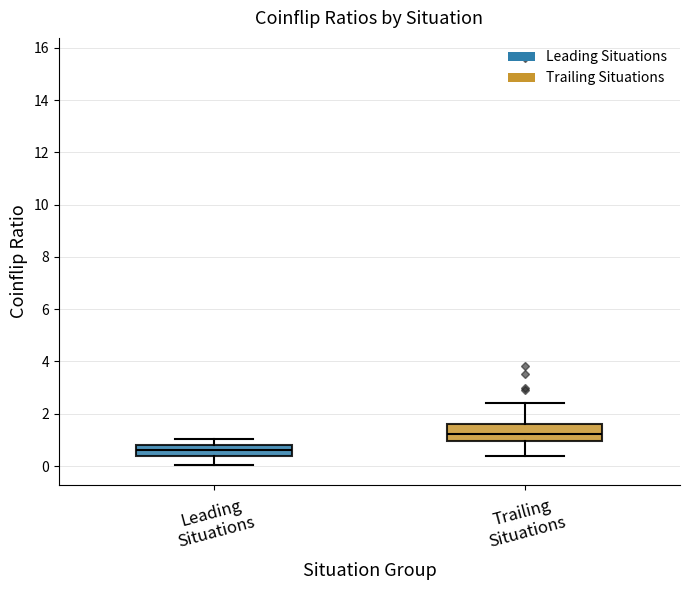

Where does the lower whisker of the box for Leading Situations end on the y-axis? The values are not printed on the chart, so give them approximately, as read against the axis.

0.0